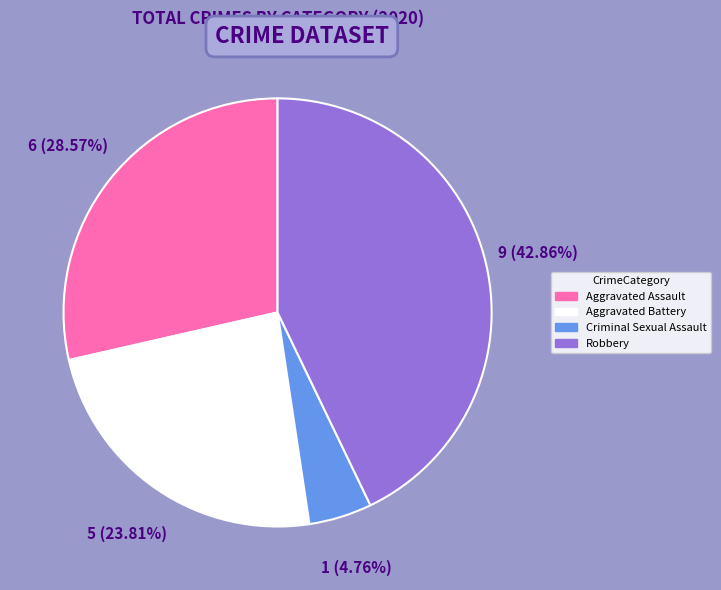

Count the number of slices in the pie.

4